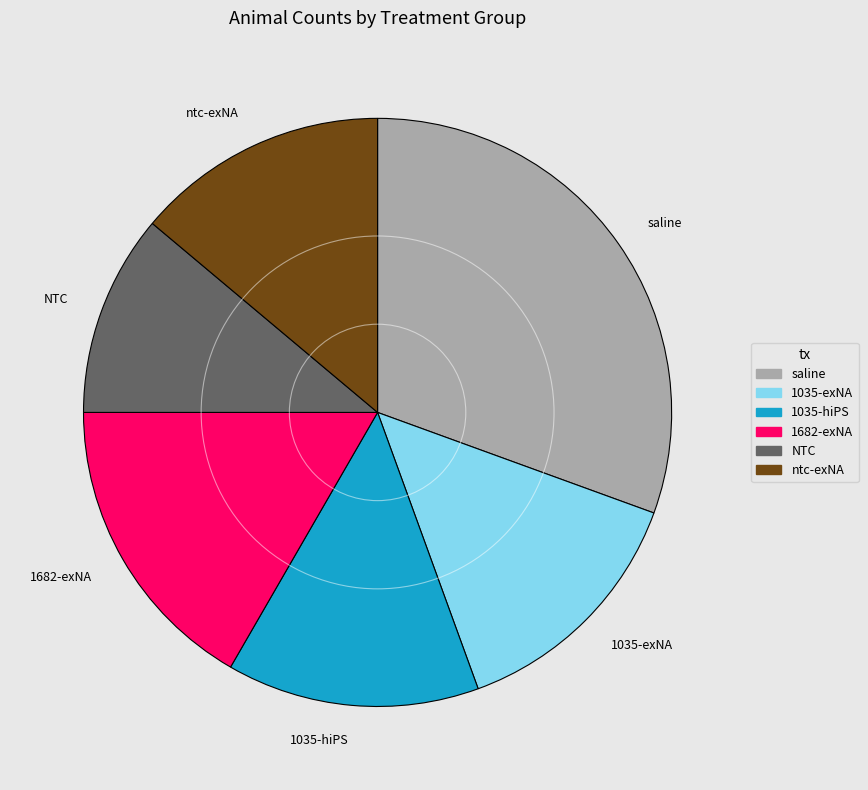

Does ntc-exNA represent more than half of the total?

No